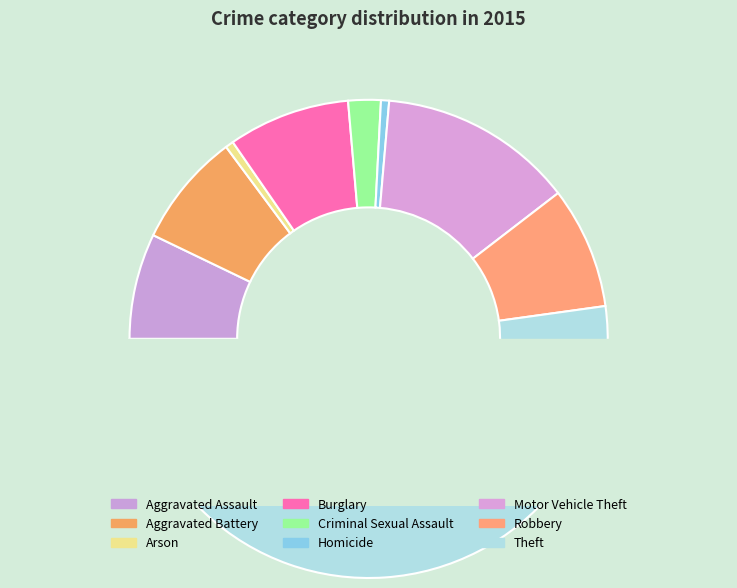

Rank the categories by value from lowest to highest.

Arson, Homicide, Criminal Sexual Assault, Aggravated Assault, Aggravated Battery, Burglary, Robbery, Motor Vehicle Theft, Theft